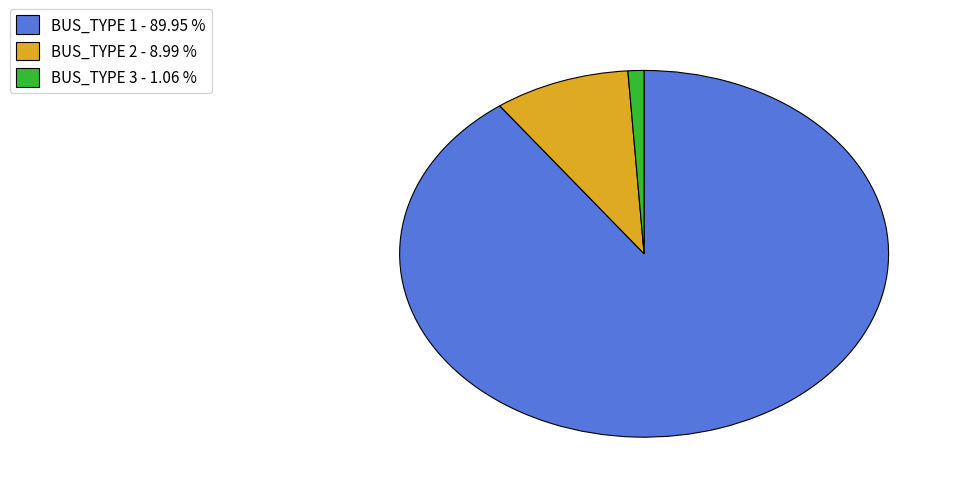

Rank the categories by value from lowest to highest.

BUS_TYPE 3 - 1.06 %, BUS_TYPE 2 - 8.99 %, BUS_TYPE 1 - 89.95 %